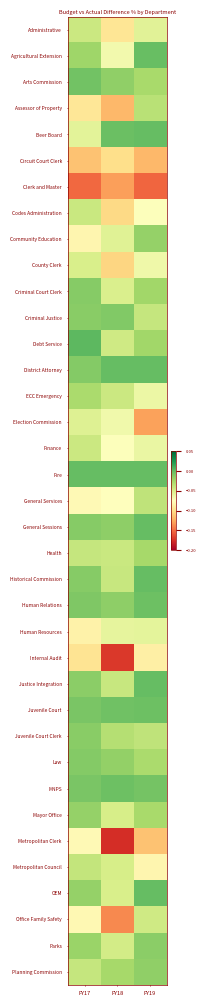

At which category is the sum across all series the highest?

FY19